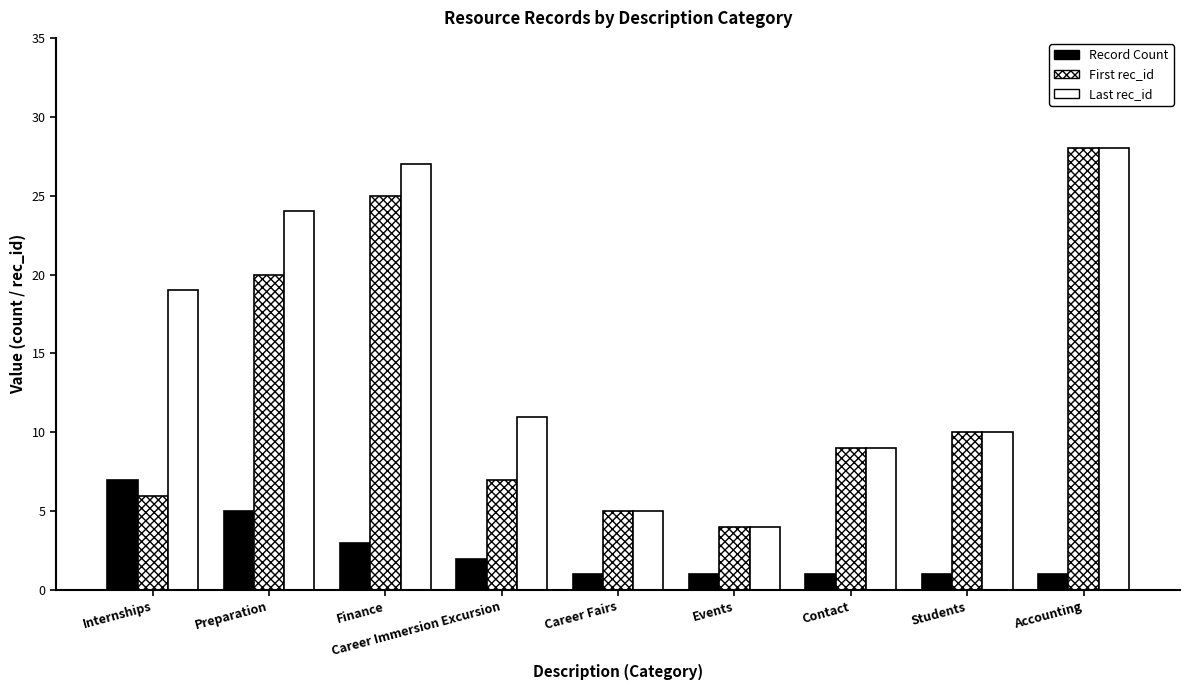

How many bars are there in total?

27